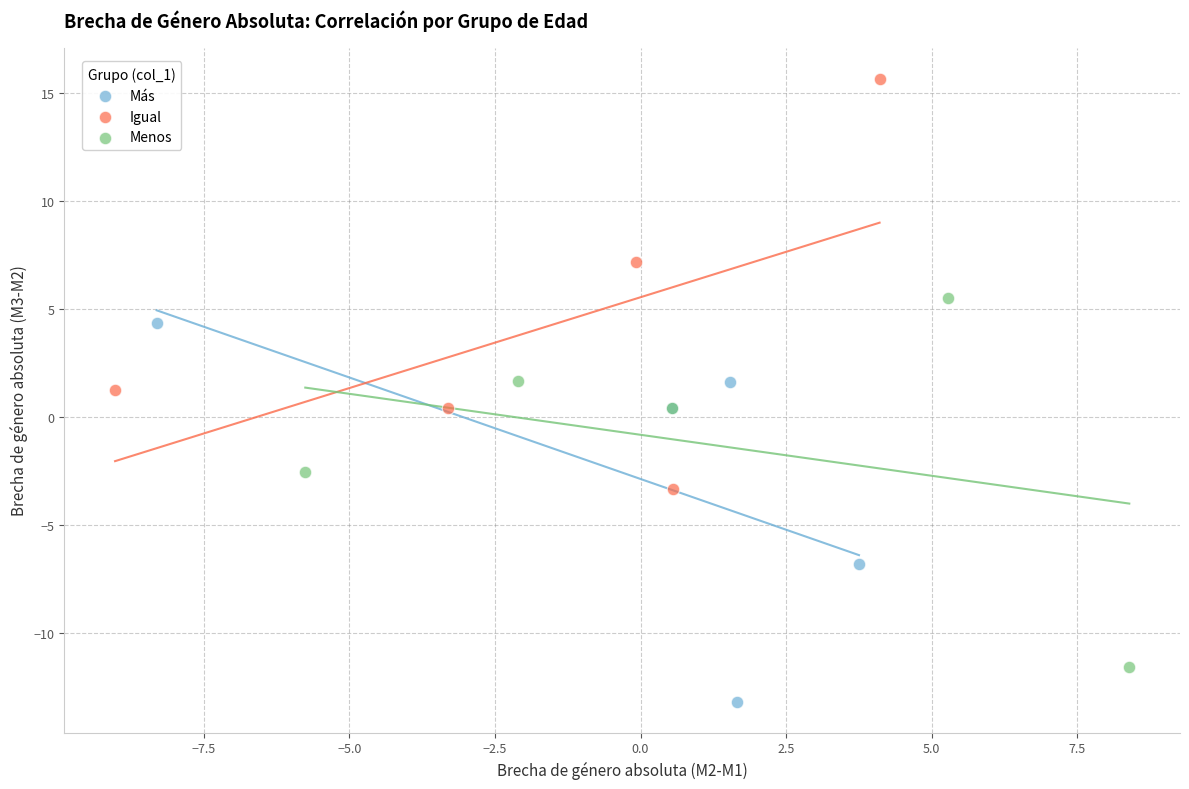

What are all the series names shown in the legend?

Más, Igual, Menos